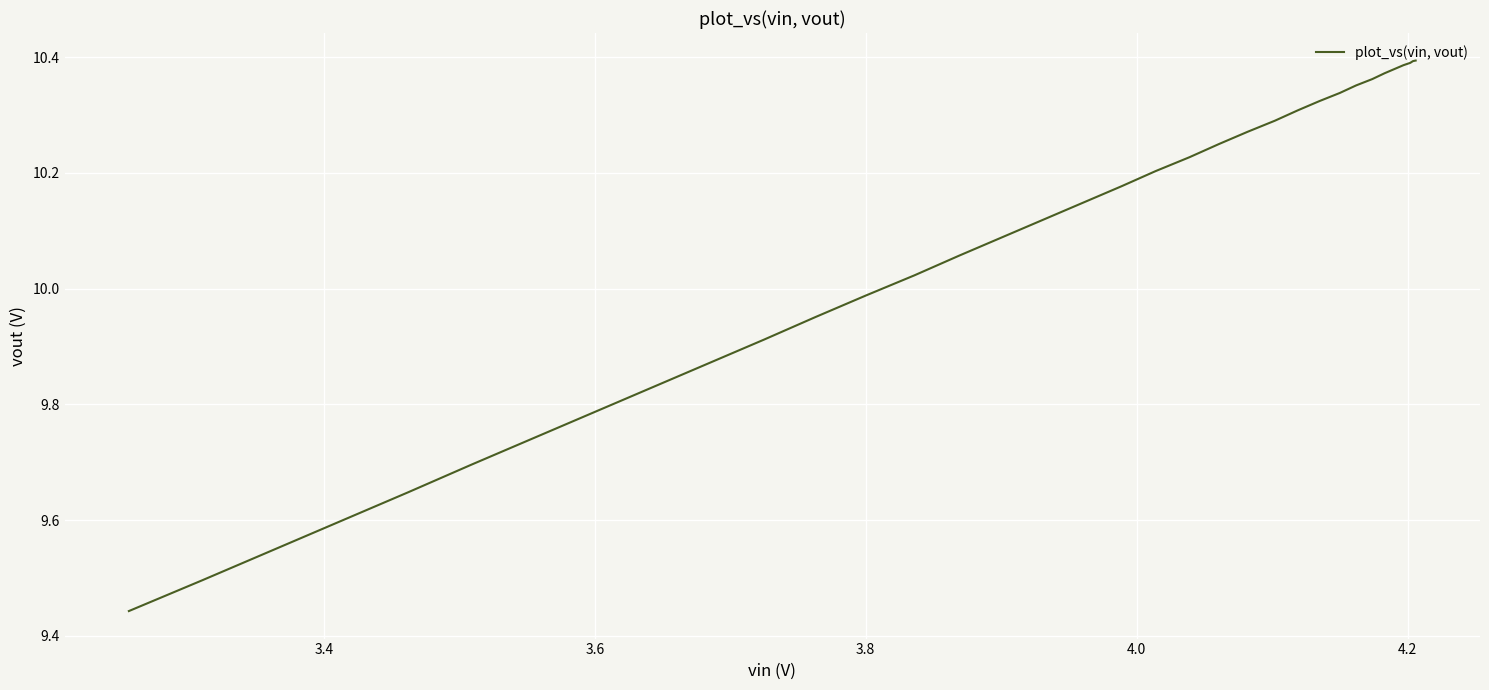

What is the difference between the second highest and second lowest values?

0.9